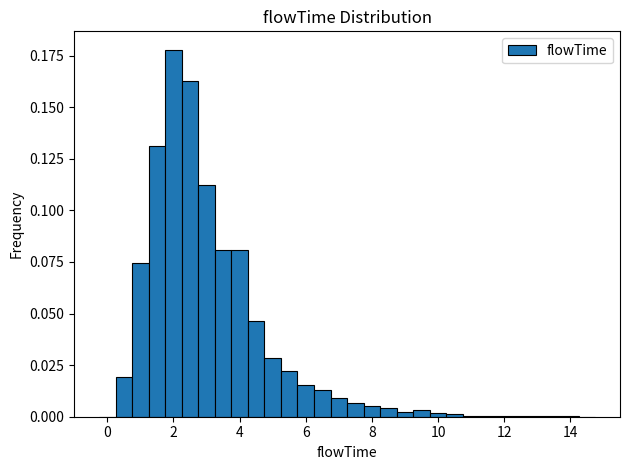

Around what value on the x-axis is the tallest bar? Give the approximate position of its centre, as read against the axis.

2.0